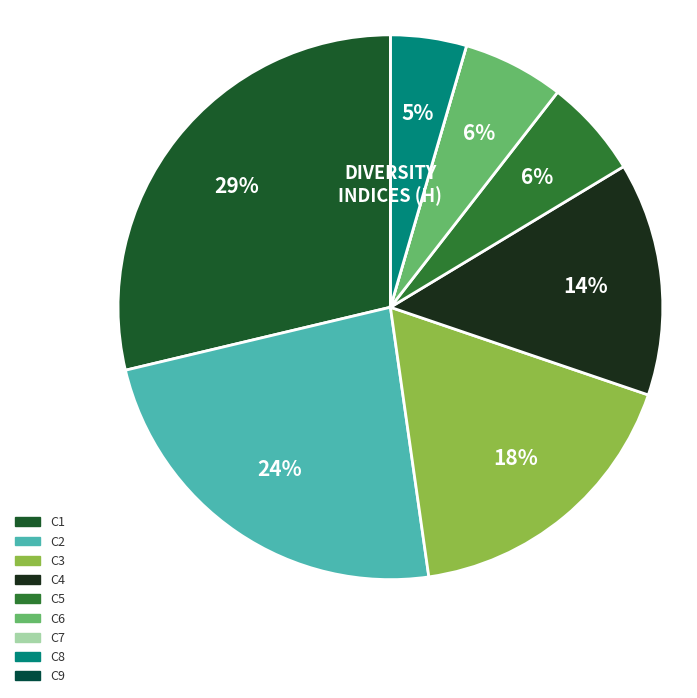

Which has a higher value, C7 or C2?

C2